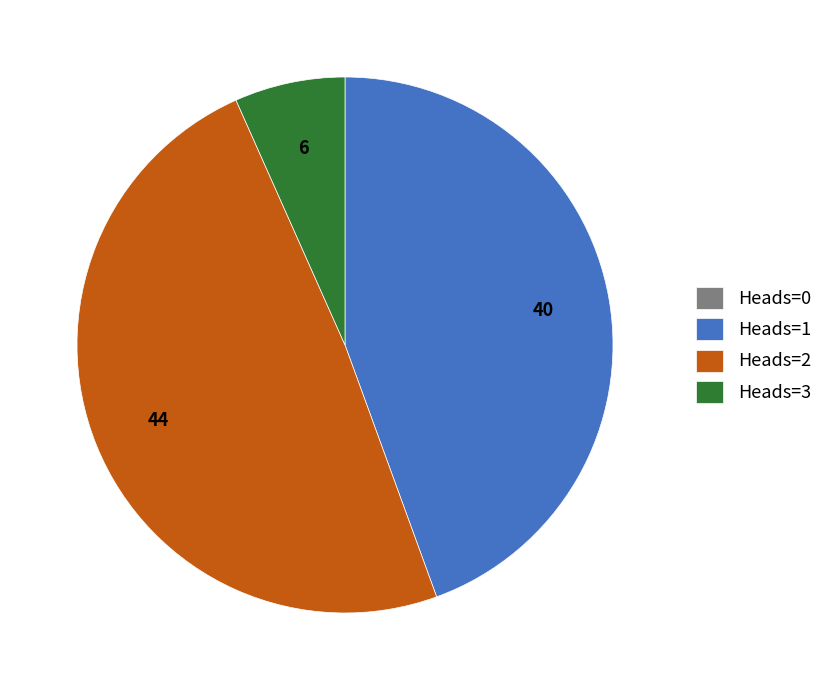

What is the largest slice in the pie chart?

Heads=2